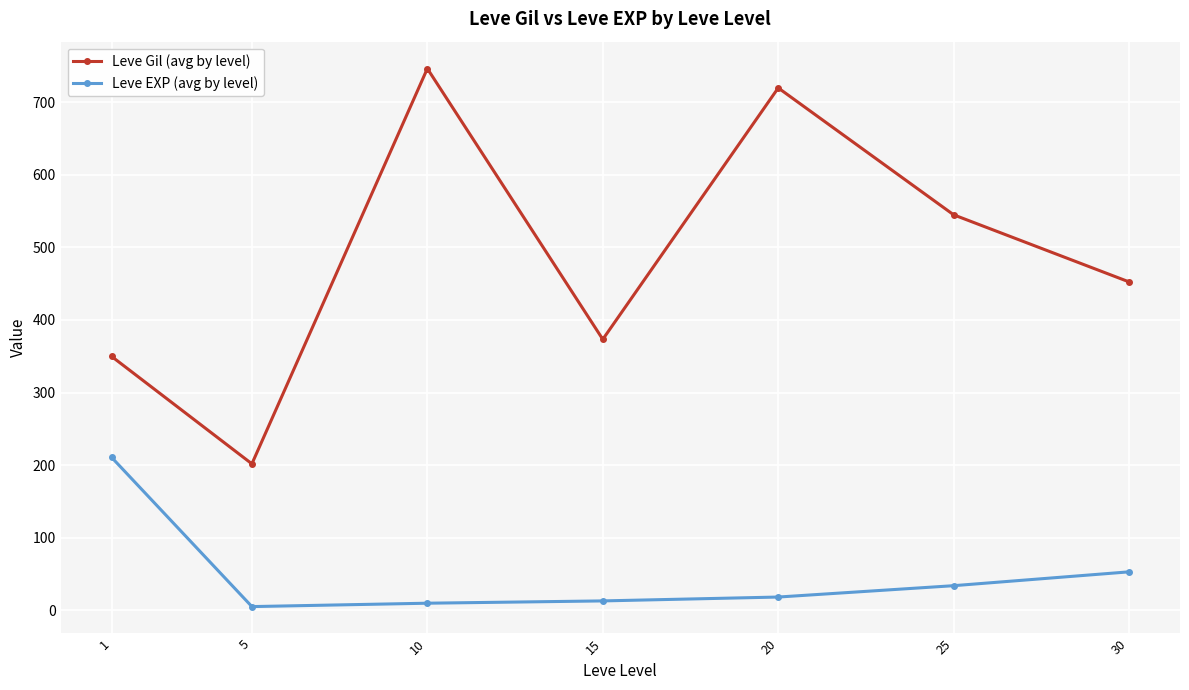

How many interior local peaks does the Leve Gil (avg by level) series have?

2